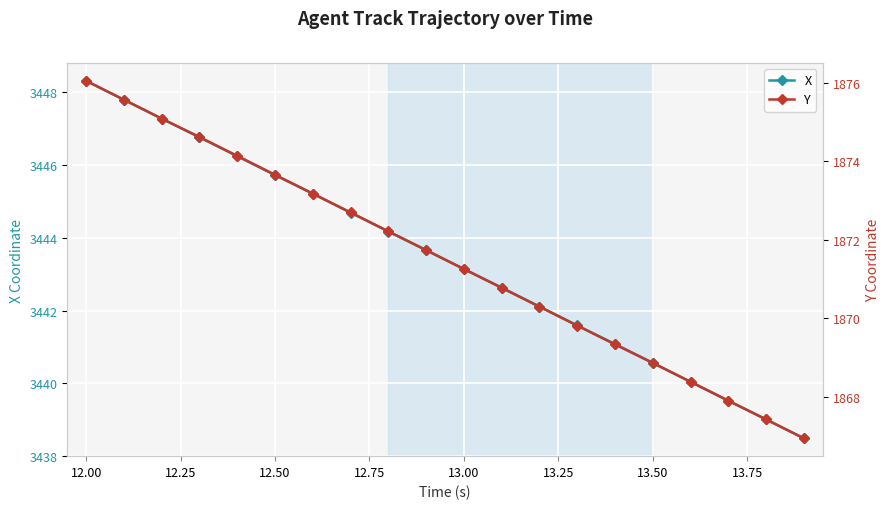

What value does the X series have at 12.00?

3448.3